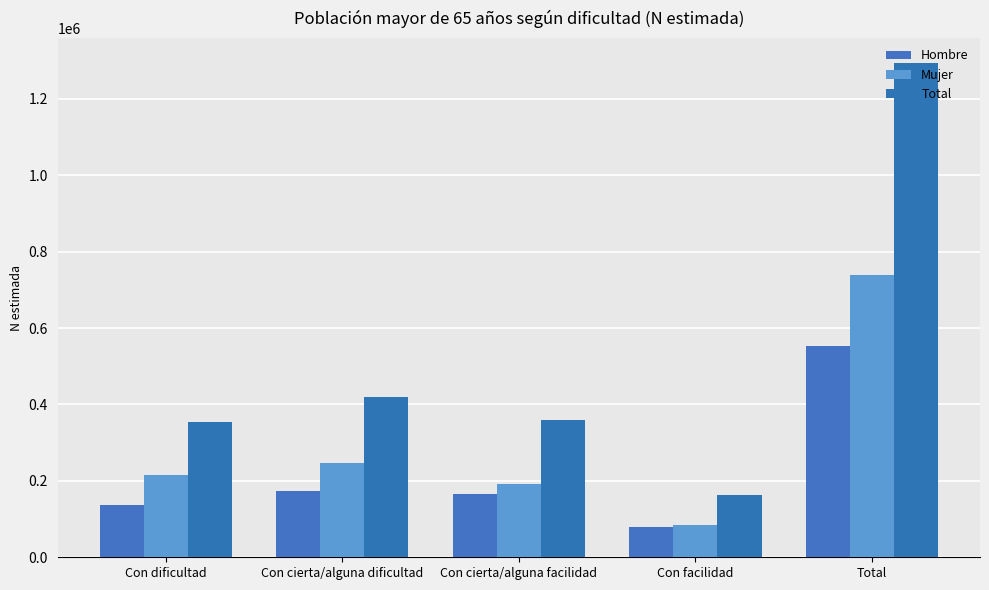

What is the minimum value for Hombre?

78097